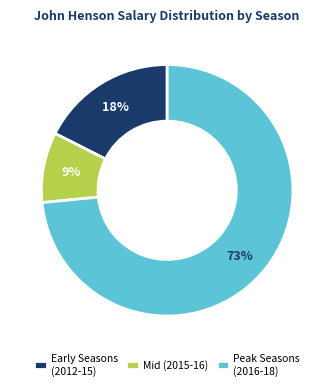

Do Peak Seasons (2016-18) and Mid (2015-16) together represent more than half of the pie?

Yes